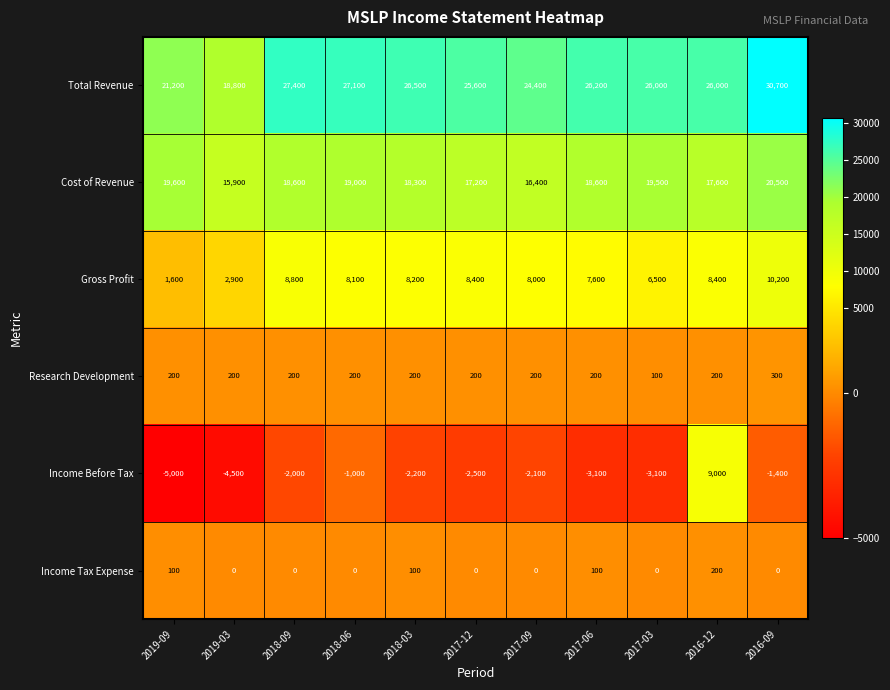

What is the difference between the maximum and minimum values in the Income Tax Expense series?

200